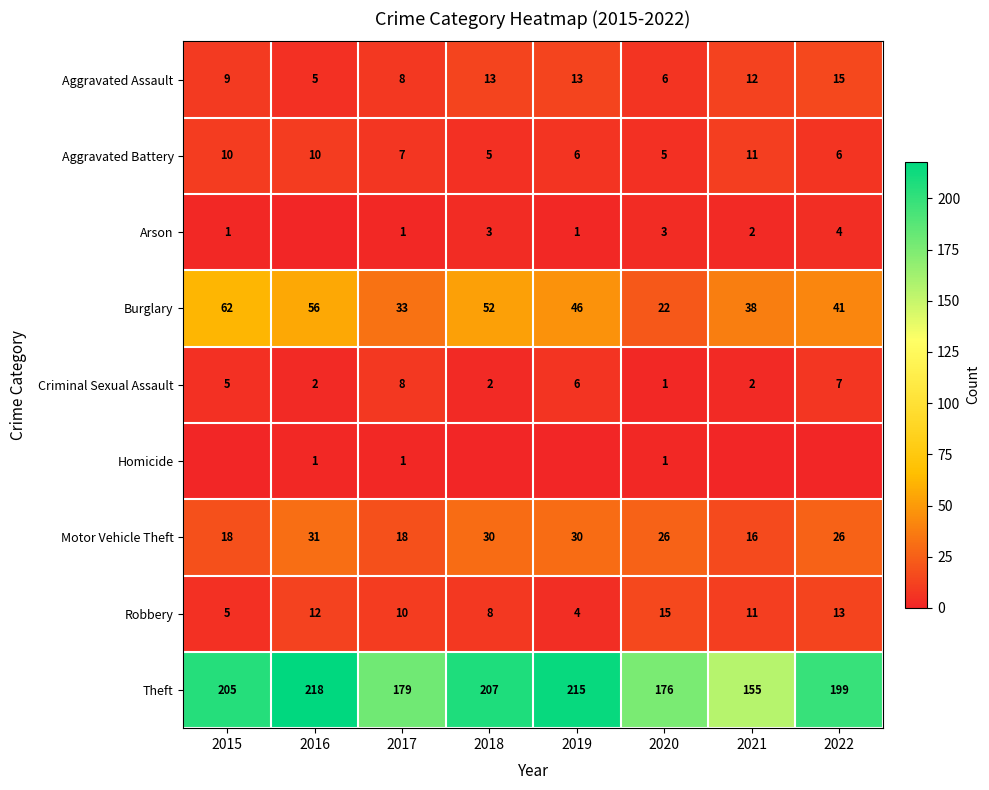

What is the difference between the Arson values at 2020 and 2017?

2